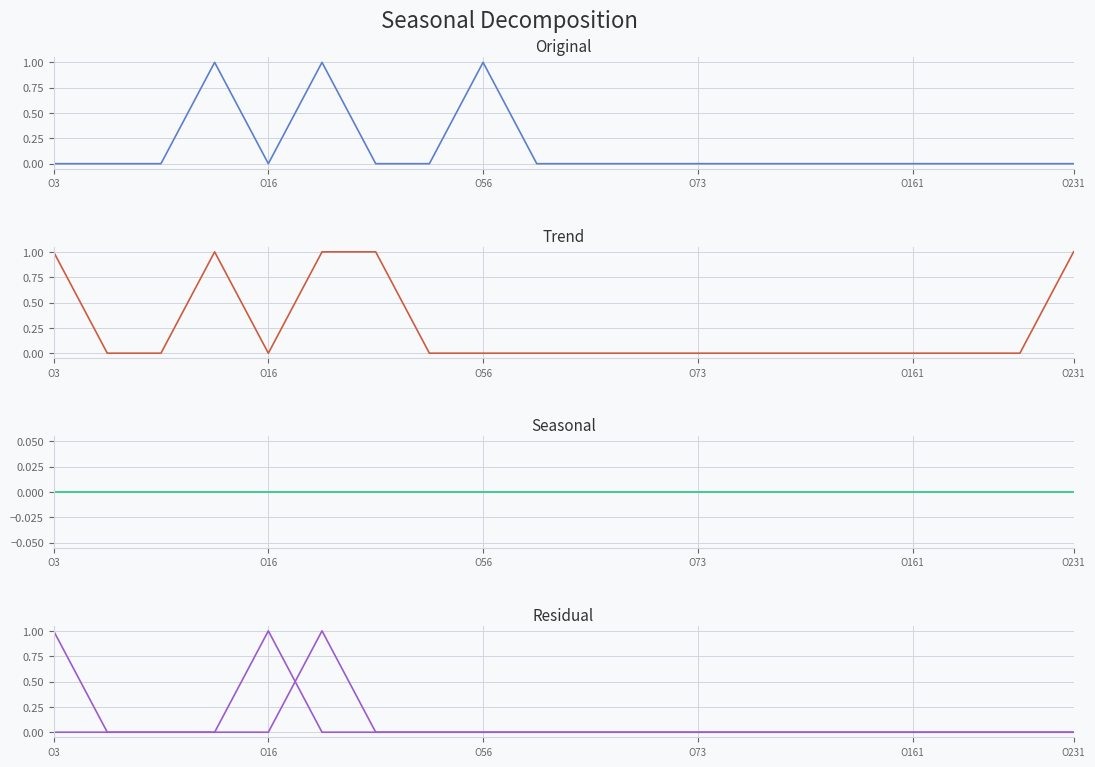

Which series has the widest spread of values?

LOSP_Ea